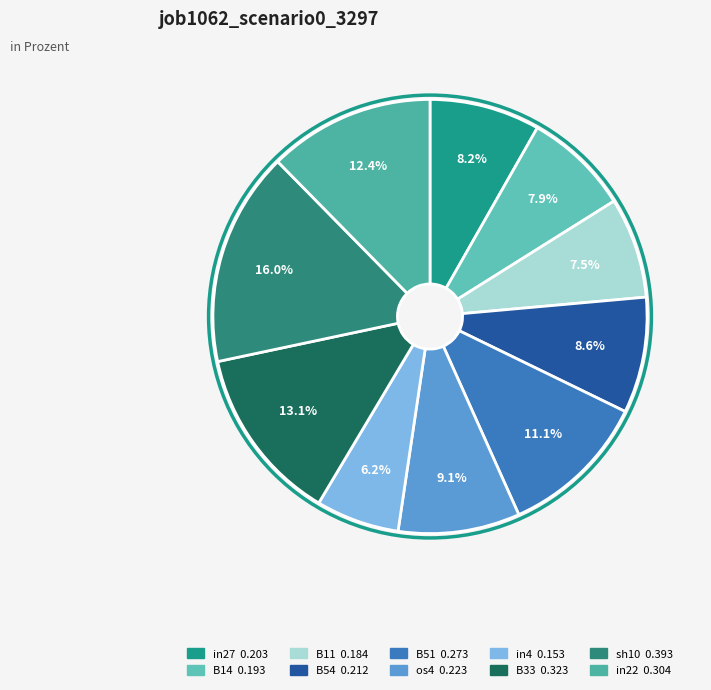

What percentage do B33 and os4 together represent?

22.2%